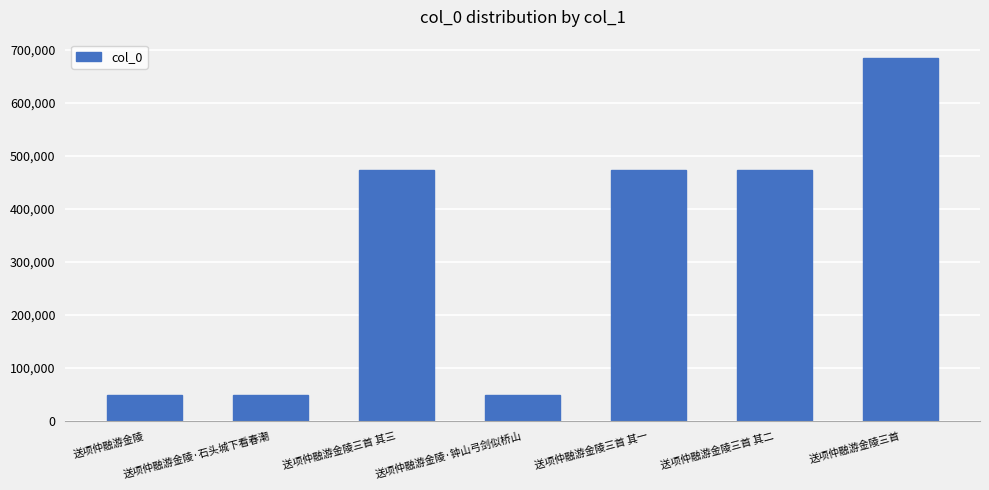

Between 送项仲融游金陵 and 送项仲融游金陵三首 其二, which is larger?

送项仲融游金陵三首 其二